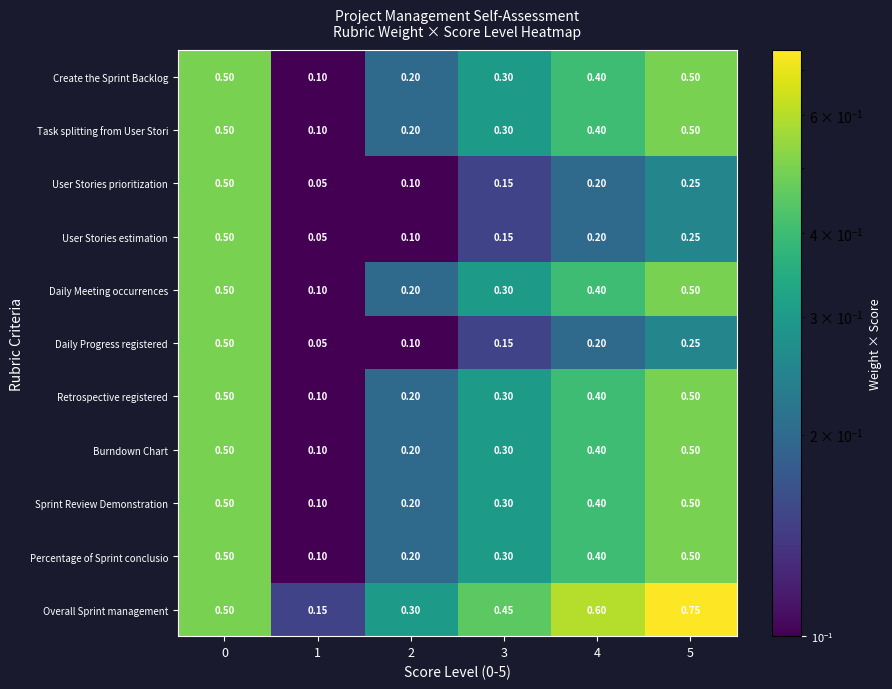

Which series has the widest spread of values?

Overall Sprint management